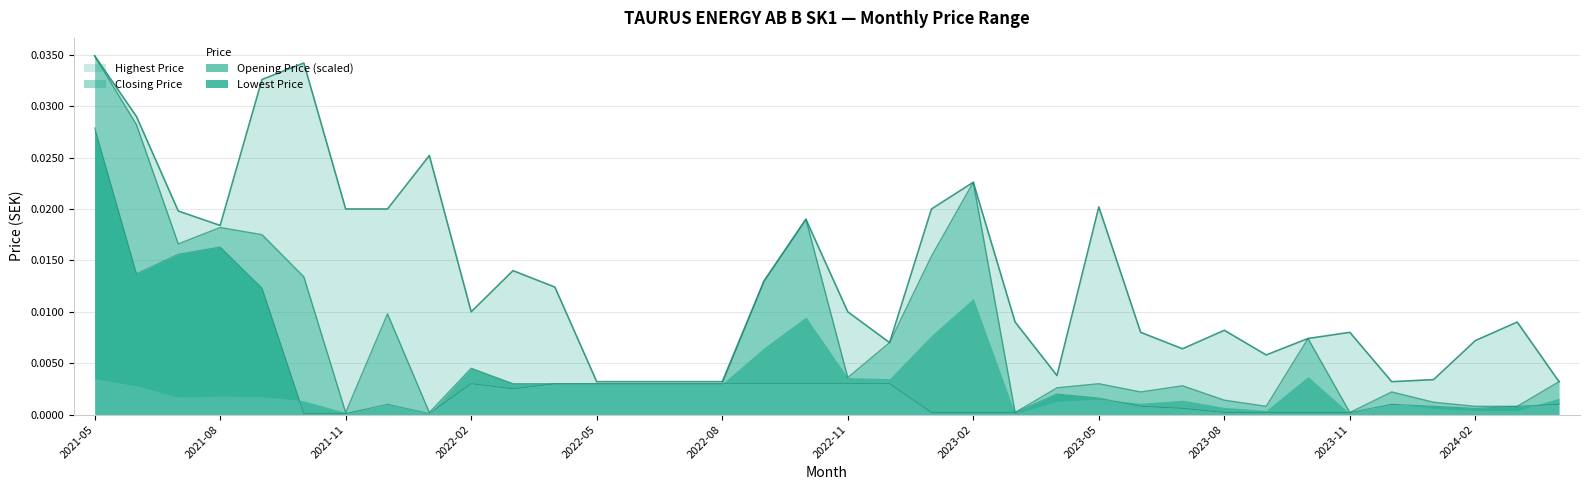

Which category has the lowest value in the Highest Price series?

2022-05